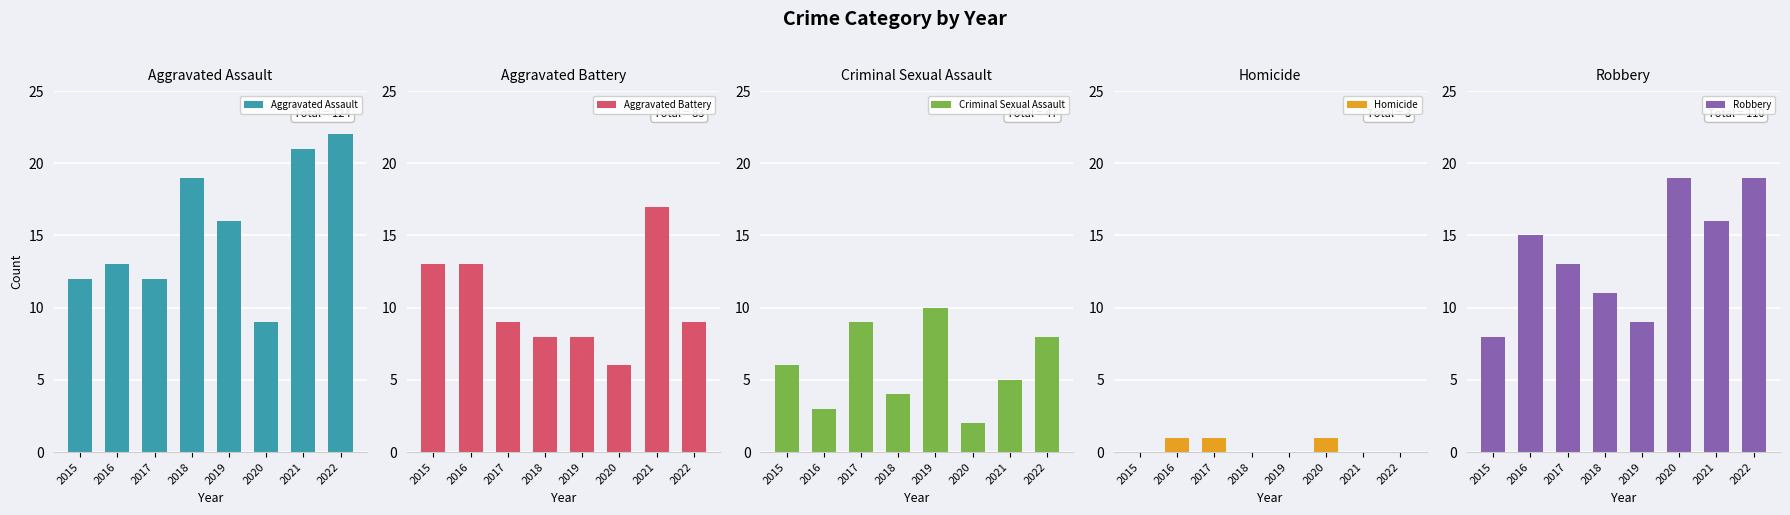

What is the difference between the maximum and minimum values in the Aggravated Assault series?

13